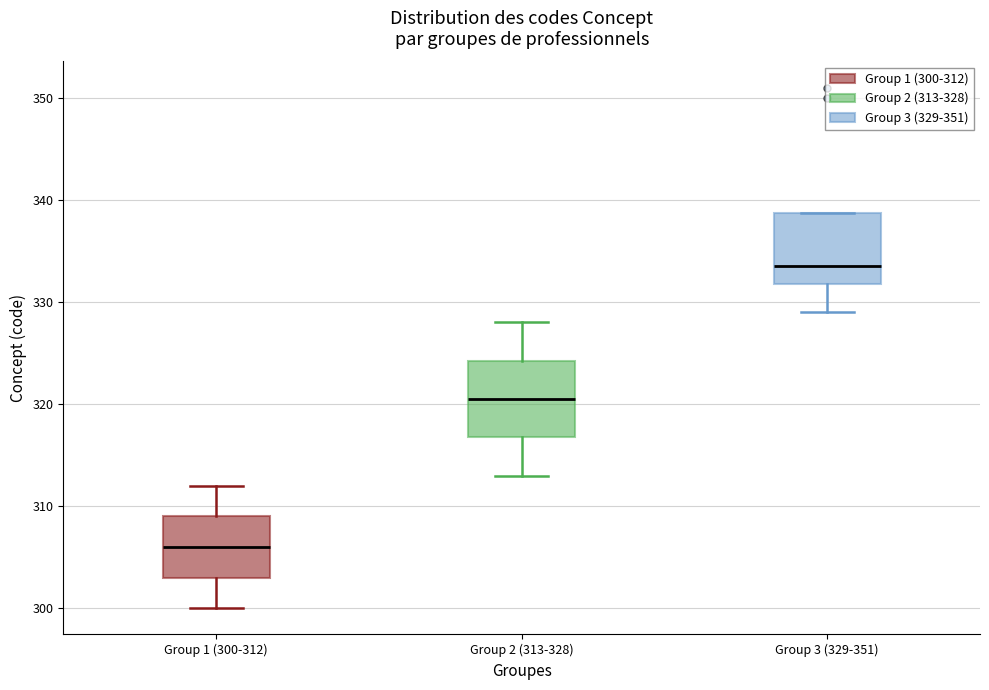

Reading left to right, transcribe this box plot: for each box, give where its median line is, the range the box spans, and where its two whiskers end, as read against the y-axis. The values are not printed on the chart, so give them approximately, as read against the axis.

Group 1 (300-312): median 306, box 303 to 309, whiskers 300 to 312
Group 2 (313-328): median 321, box 317 to 324, whiskers 313 to 328
Group 3 (329-351): median 334, box 332 to 339, whiskers 329 to 339